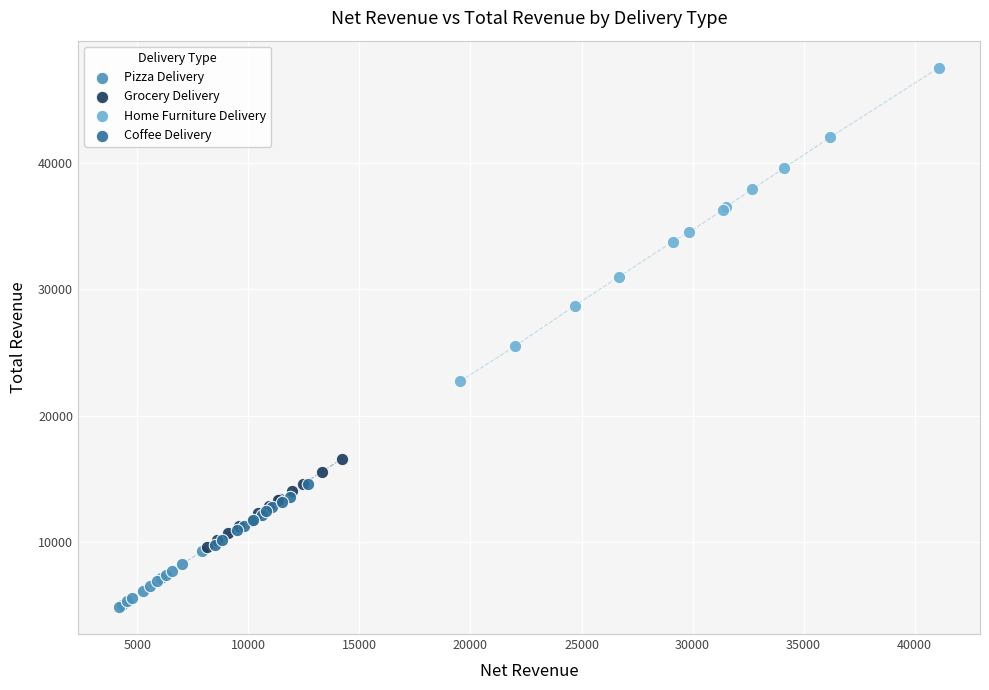

Which series reaches the maximum Y coordinate?

Home Furniture Delivery